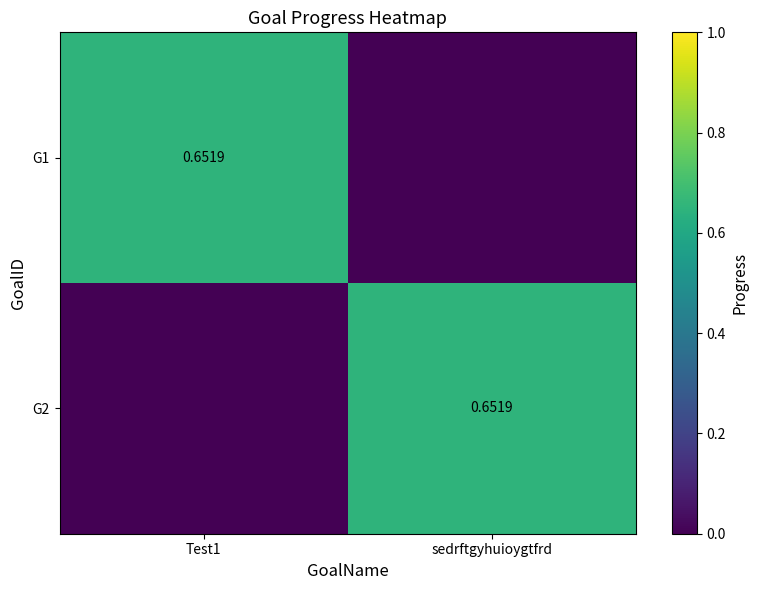

At which label does G2 reach its peak?

sedrftgyhuioygtfrd